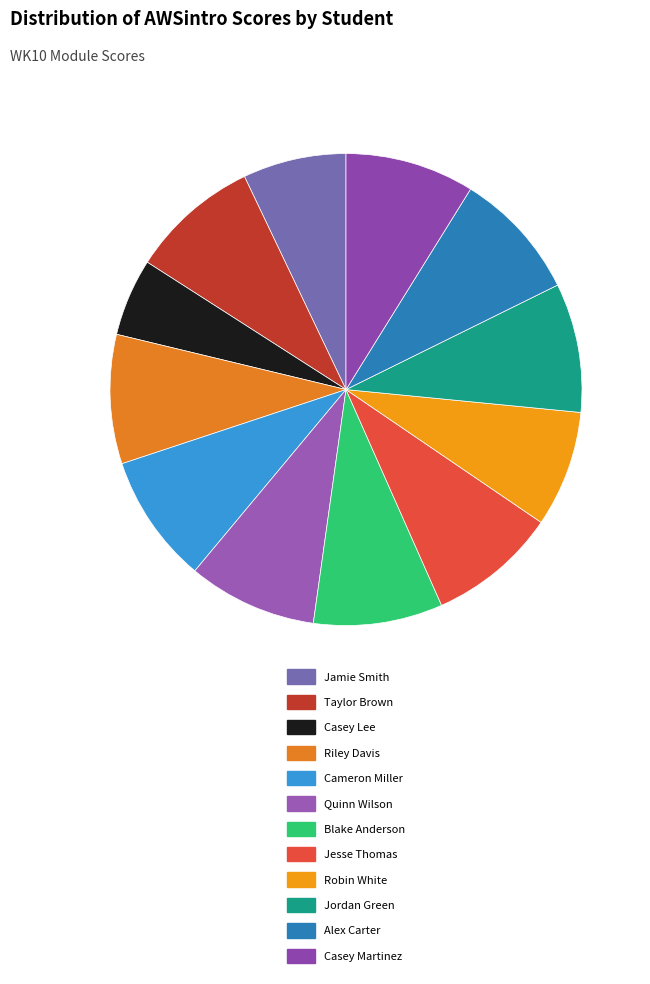

Which category has the smallest portion of the pie?

Casey Lee